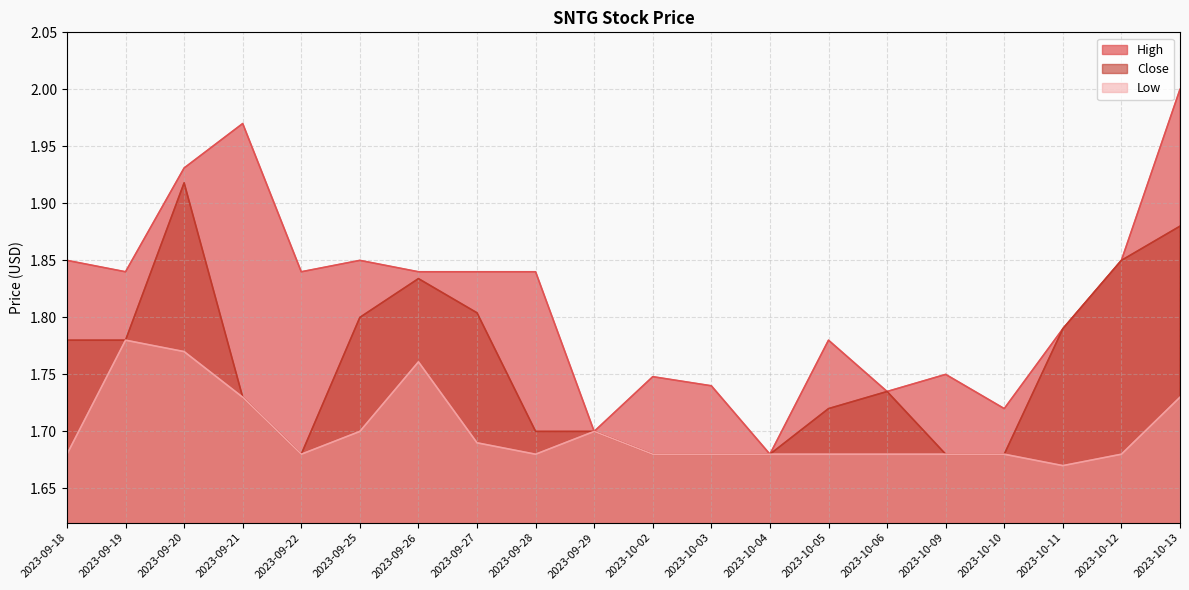

True or false: High has a value of 2.7 at 2023-09-28.

False